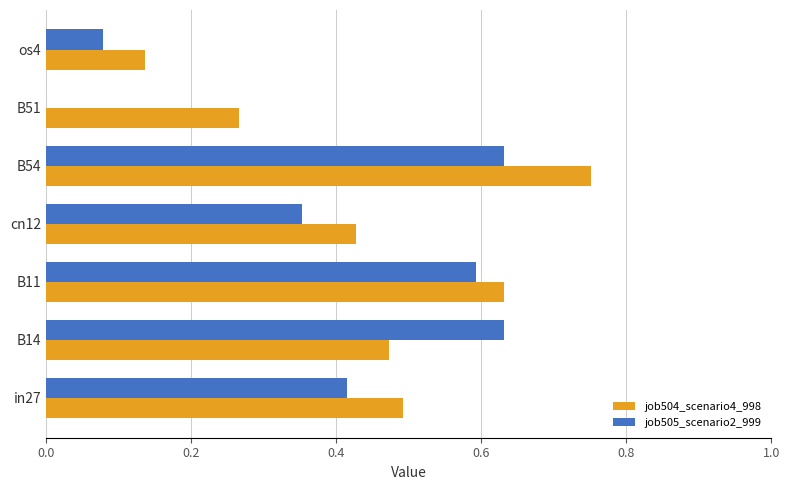

Which series changed the most between in27 and B11?

job505_scenario2_999